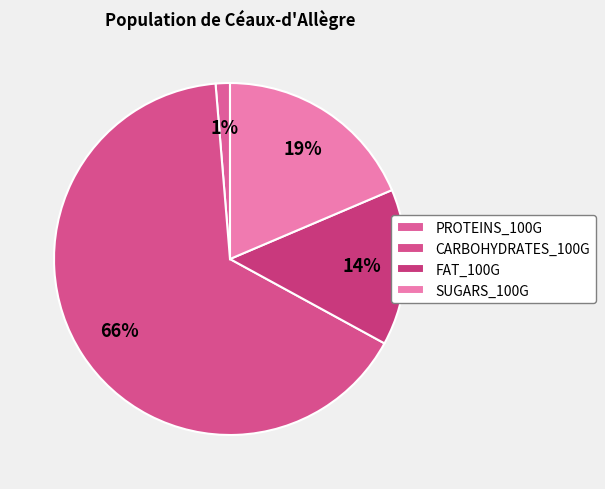

To the nearest percent, what percentage of the pie is FAT_100G?

14%